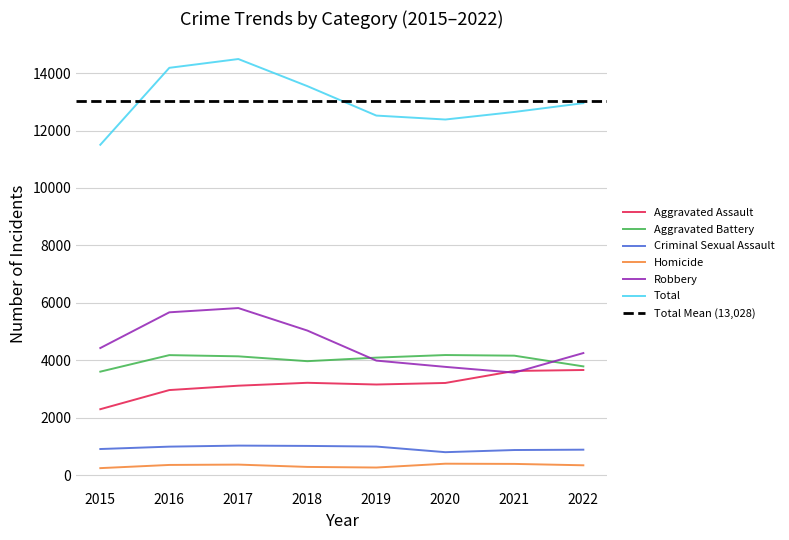

Which series has the largest range (max minus min)?

Total